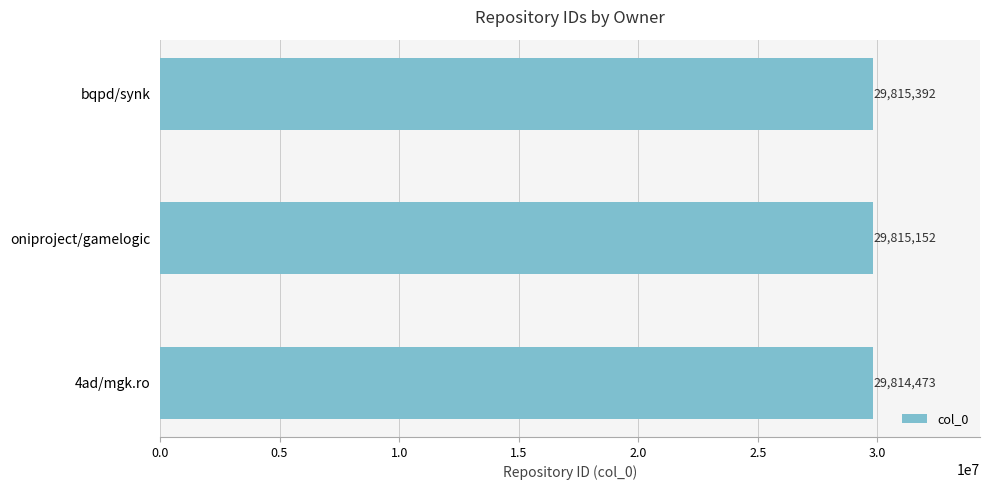

What is the average value?

29815006